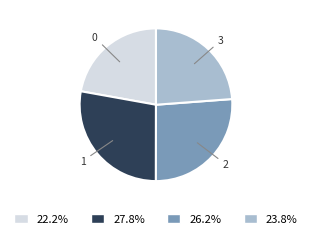

Is there any slice that represents more than half of the pie?

No